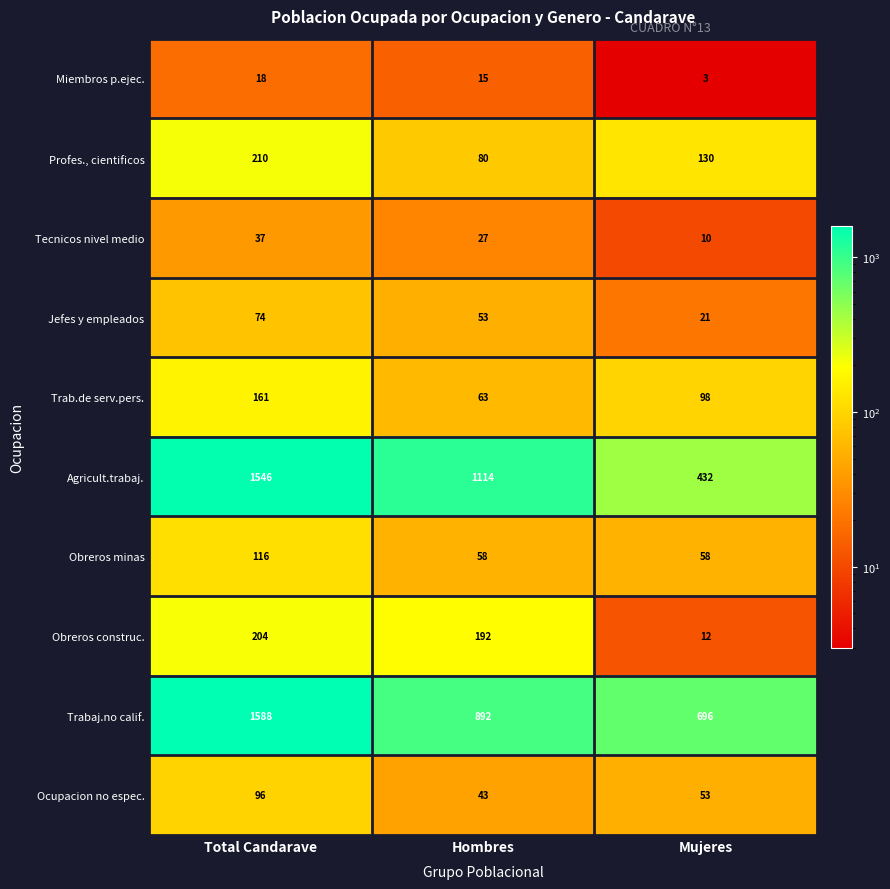

Which category has the highest value in the Jefes y empleados series?

Total Candarave